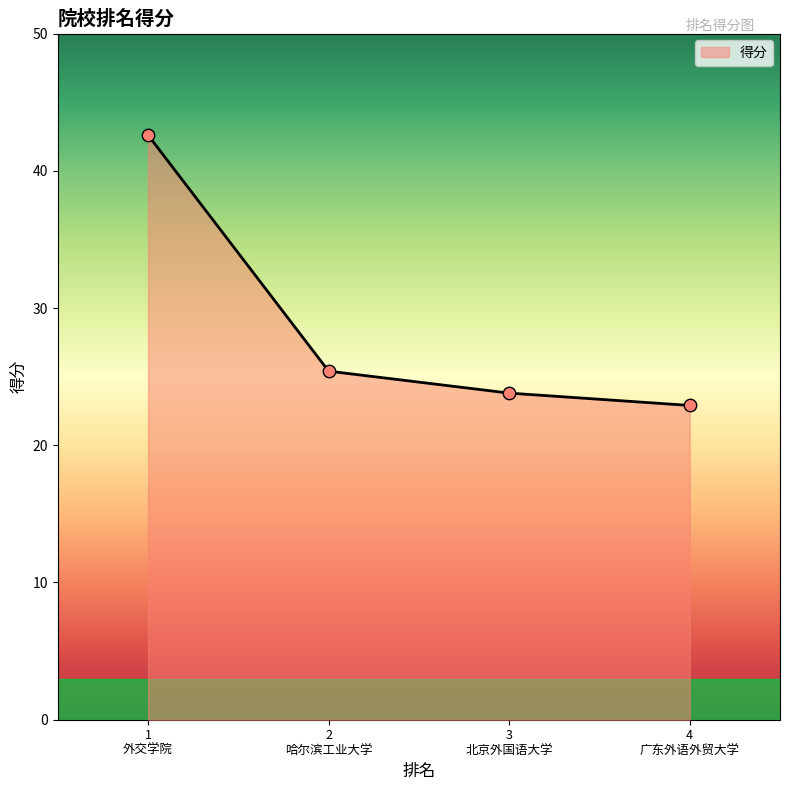

What is the smallest value displayed?

22.9